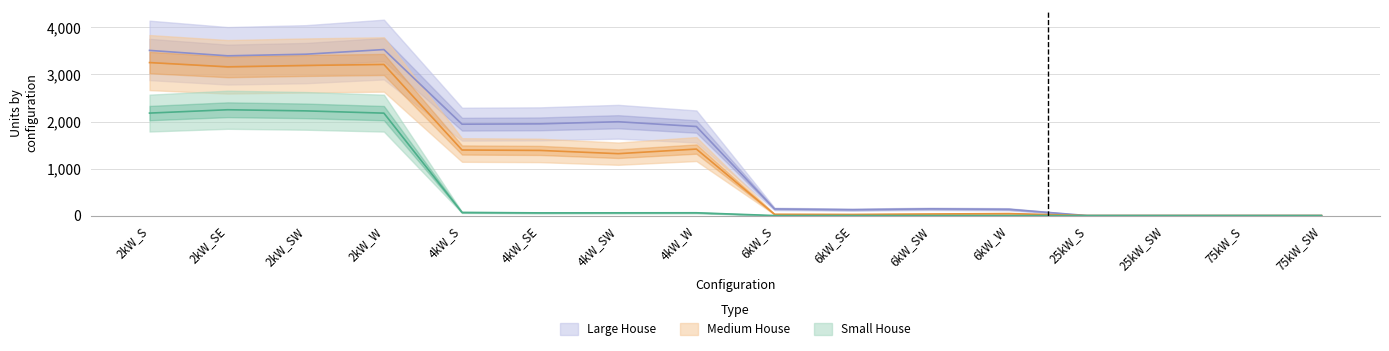

What position from the right is 75kW_S?

2